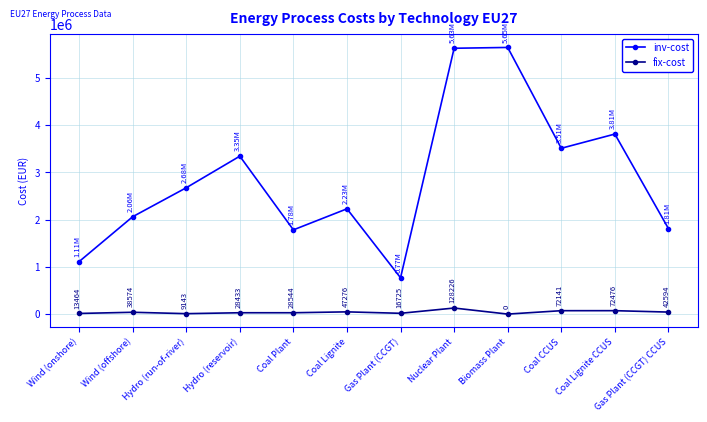

Is this an area chart (filled region under the line)?

No